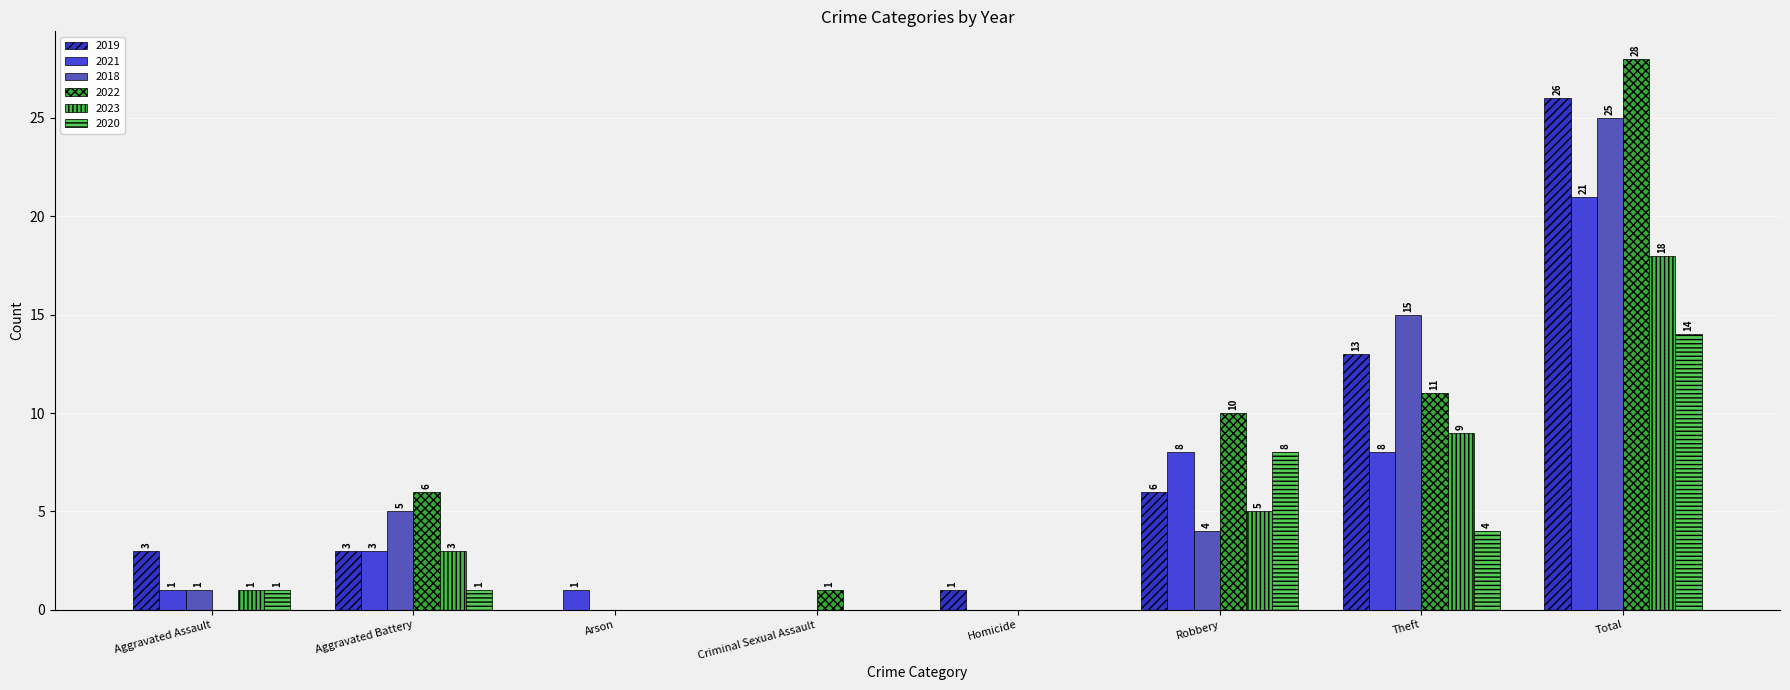

Which category has the highest value in the 2020 series?

Total